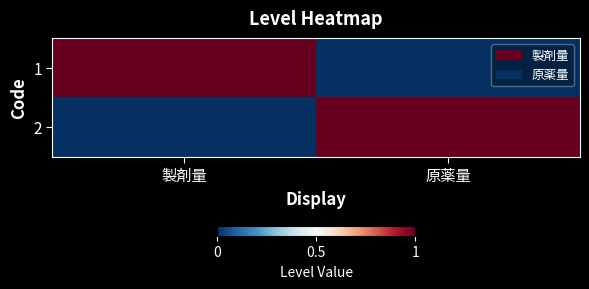

Reading left to right, extract all data points from this chart.

1: 製剤量=1	原薬量=0
2: 製剤量=0	原薬量=1